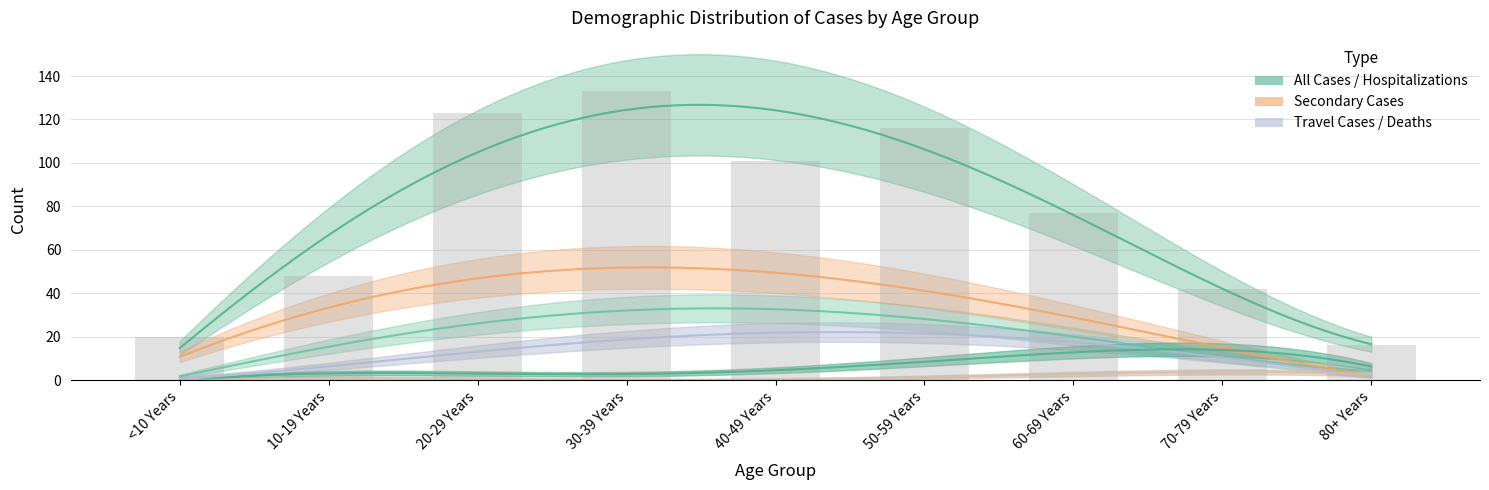

Rank the series by their maximum value, from lowest to highest.

Deaths, Hospitalizations, Travel Cases, Community Cases, Secondary Cases, All Cases